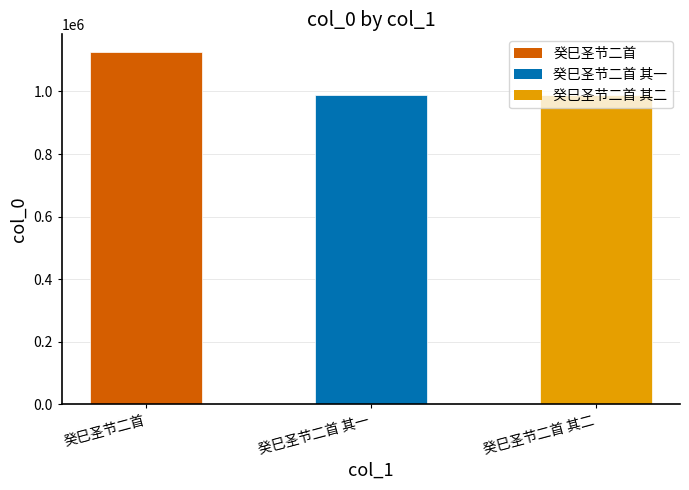

Between 癸巳圣节二首 其二 and 癸巳圣节二首, which is larger?

癸巳圣节二首